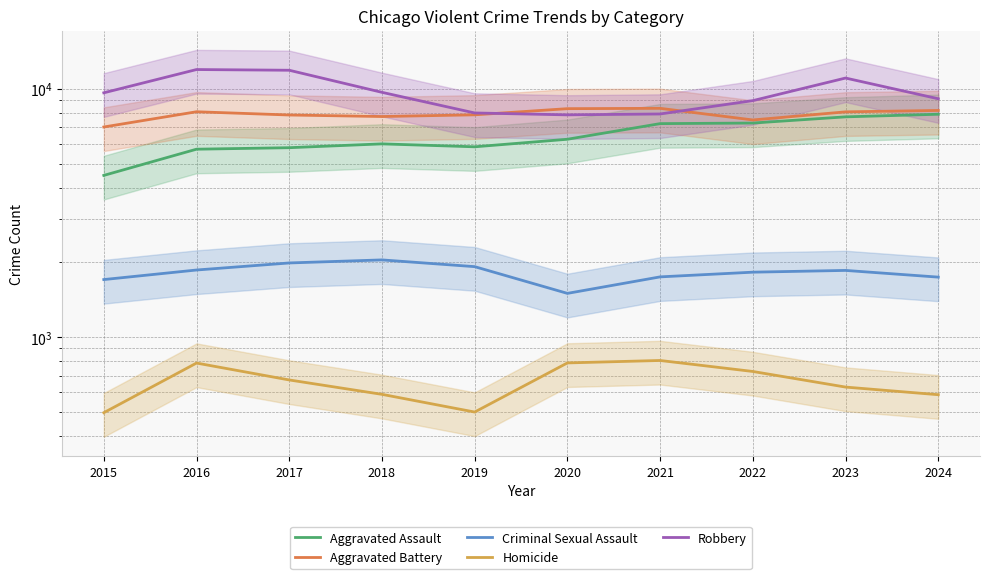

How many lines are shown in the chart?

5